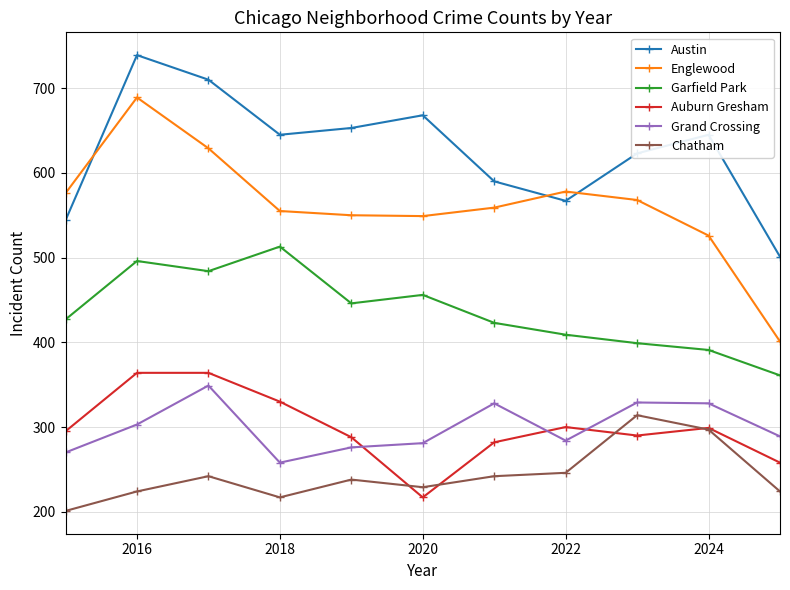

What is the minimum value for Grand Crossing?

258